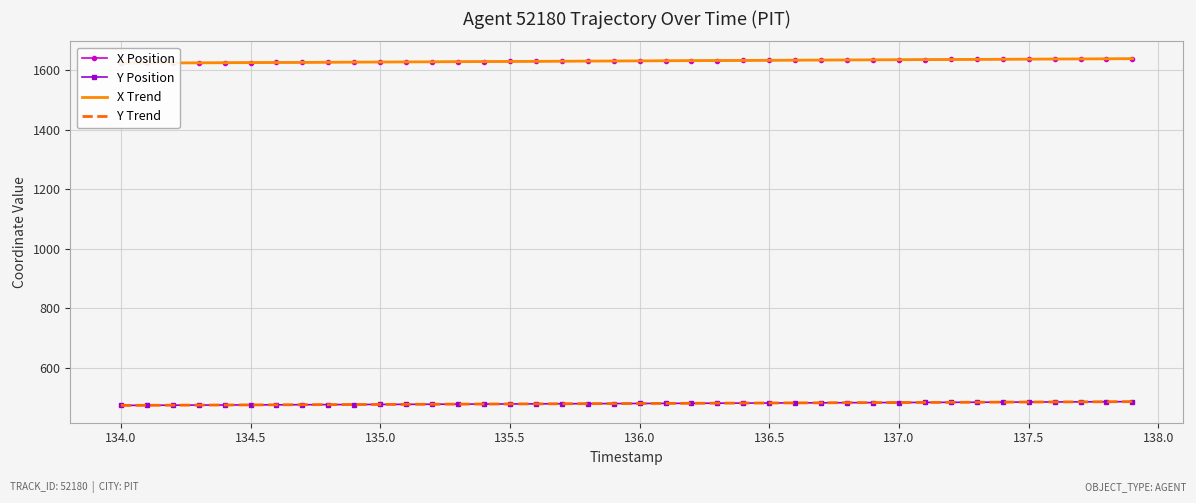

True or false: Y Trend has a value of 637.6 at 134.5.

False